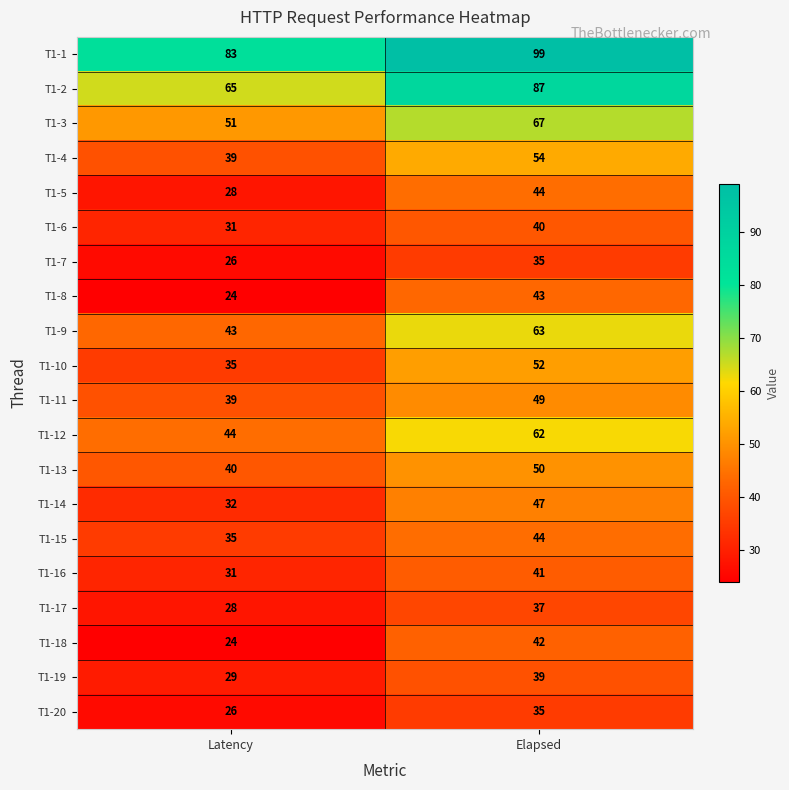

What is the spread (max minus min) of values at Elapsed?

64